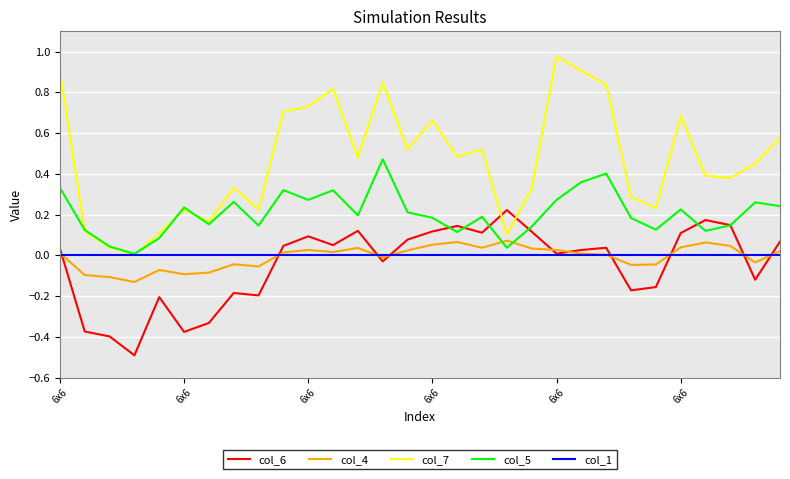

Which series has the largest total across all categories?

col_7